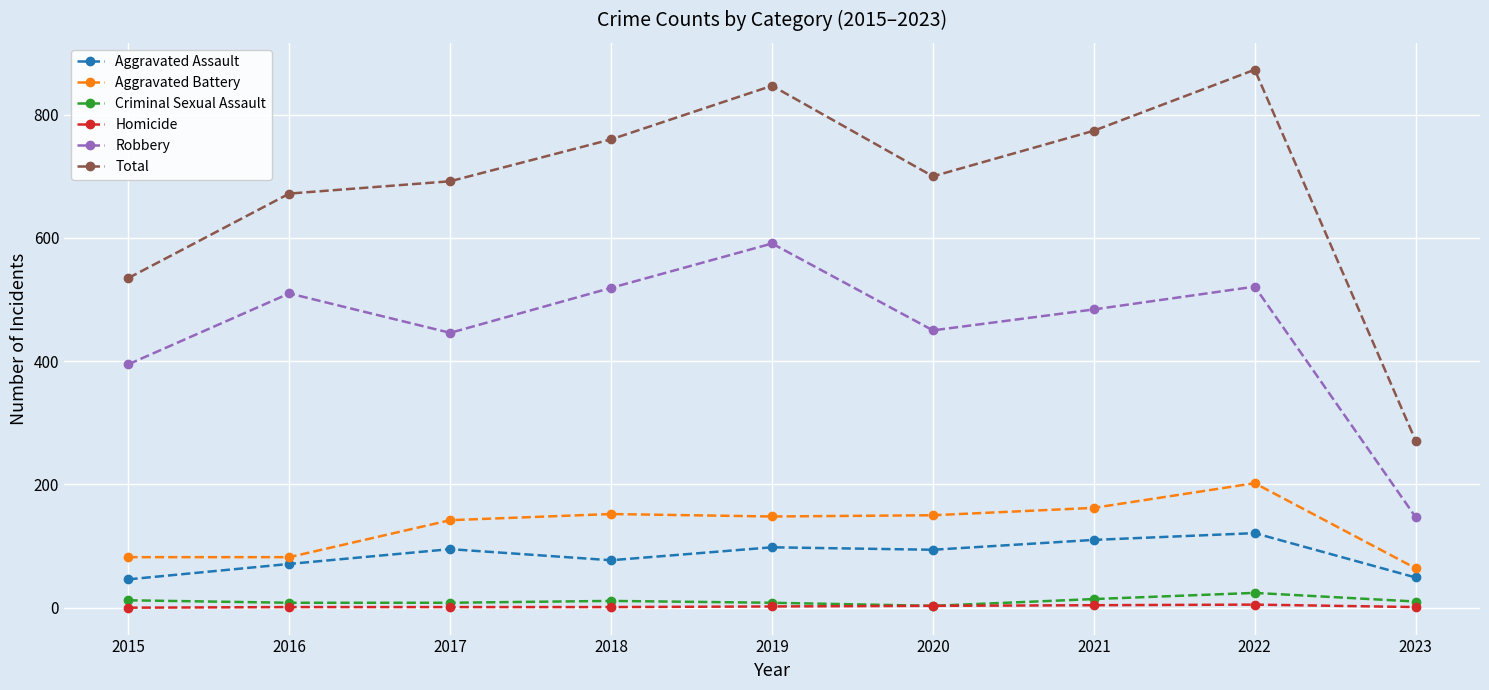

At which label is Robbery closest to 369?

2015